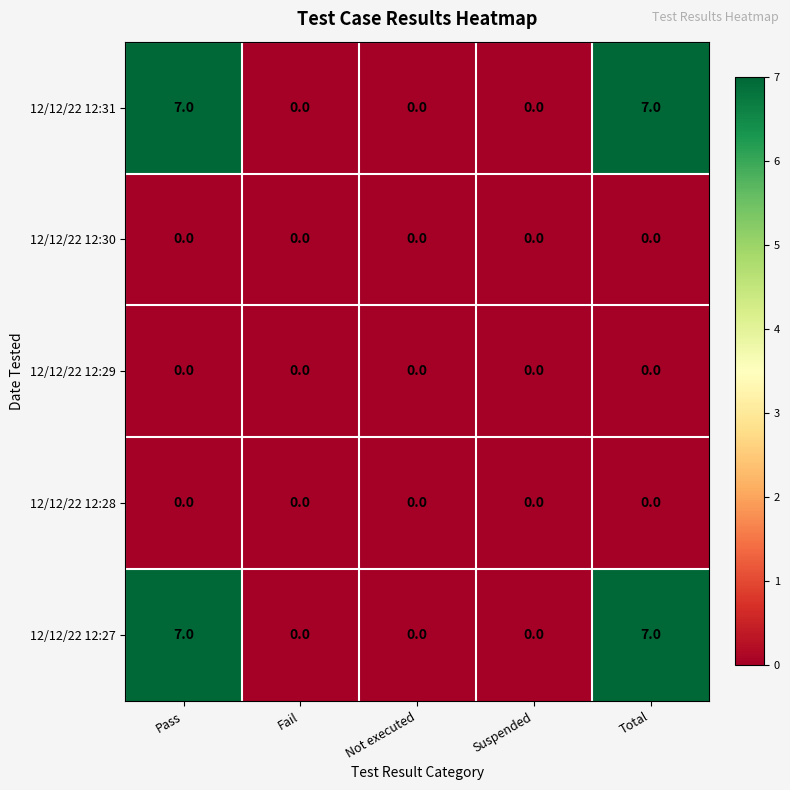

Is the value of 12/12/22 12:28 at Total greater than the value of 12/12/22 12:27 at Pass?

No